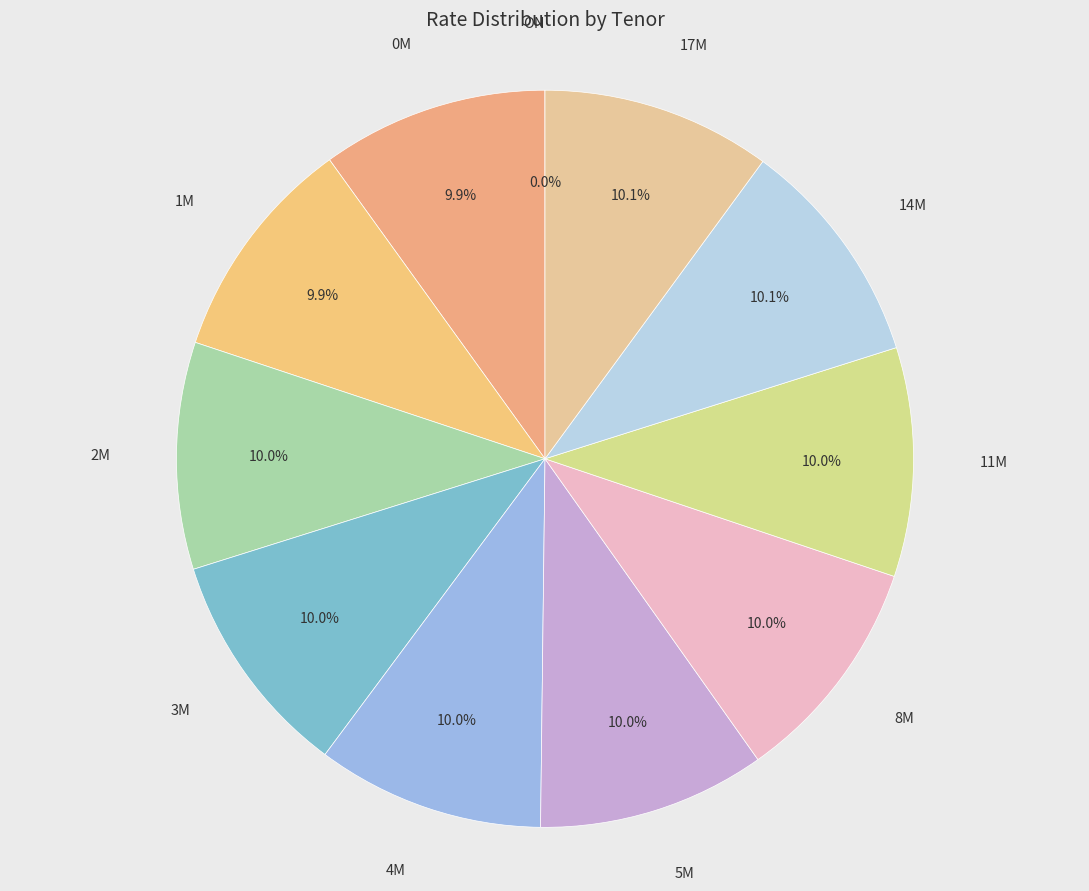

Rank the categories by value from lowest to highest.

ON, 0M, 1M, 2M, 3M, 4M, 5M, 8M, 11M, 14M, 17M